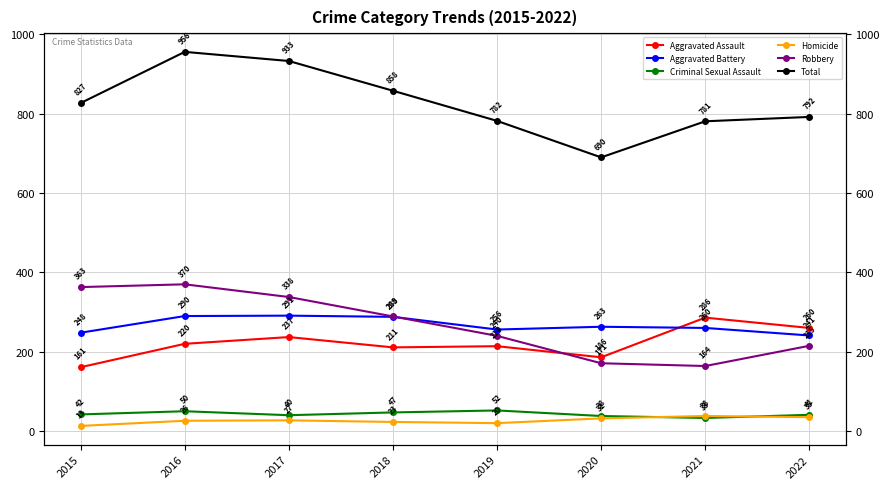

What is the minimum value for Total?

690